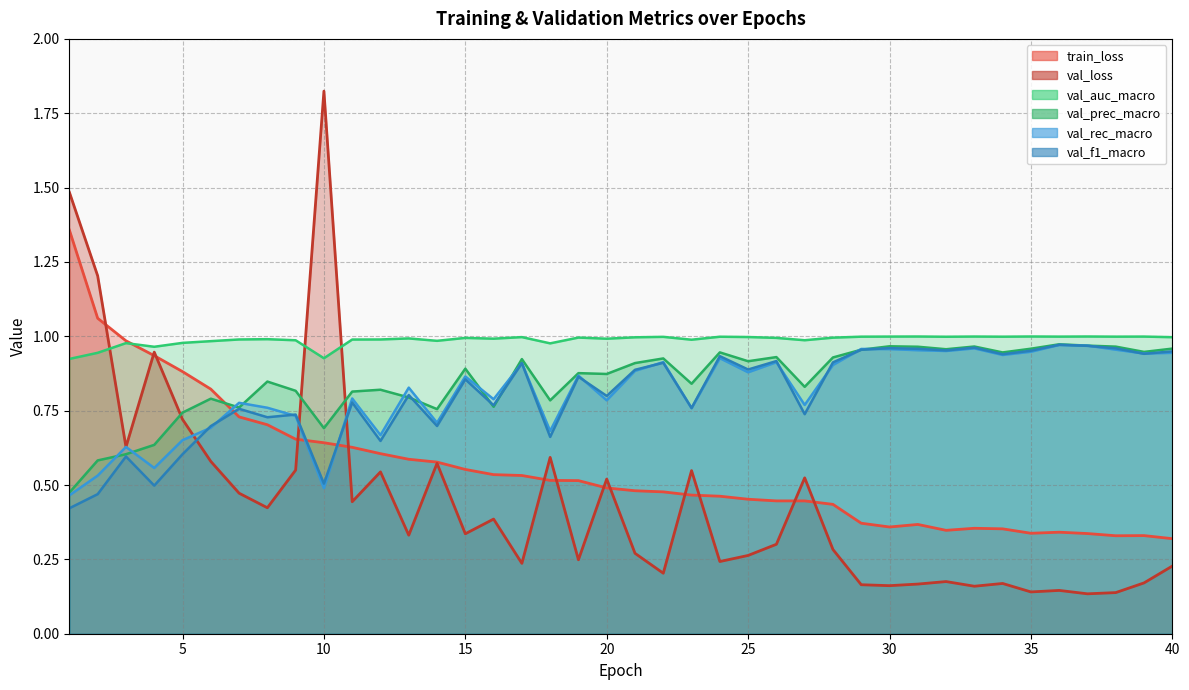

What is the difference between the second highest and second lowest values in the val_rec_macro series?

0.5